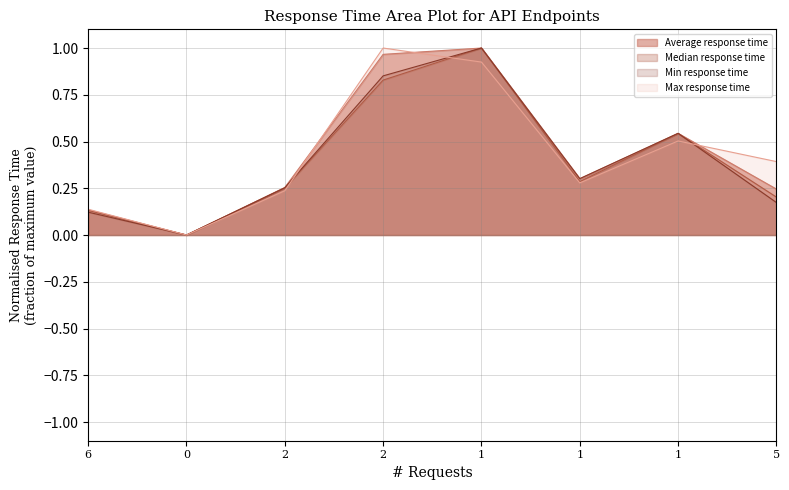

What is the maximum value for Min response time?

1.0